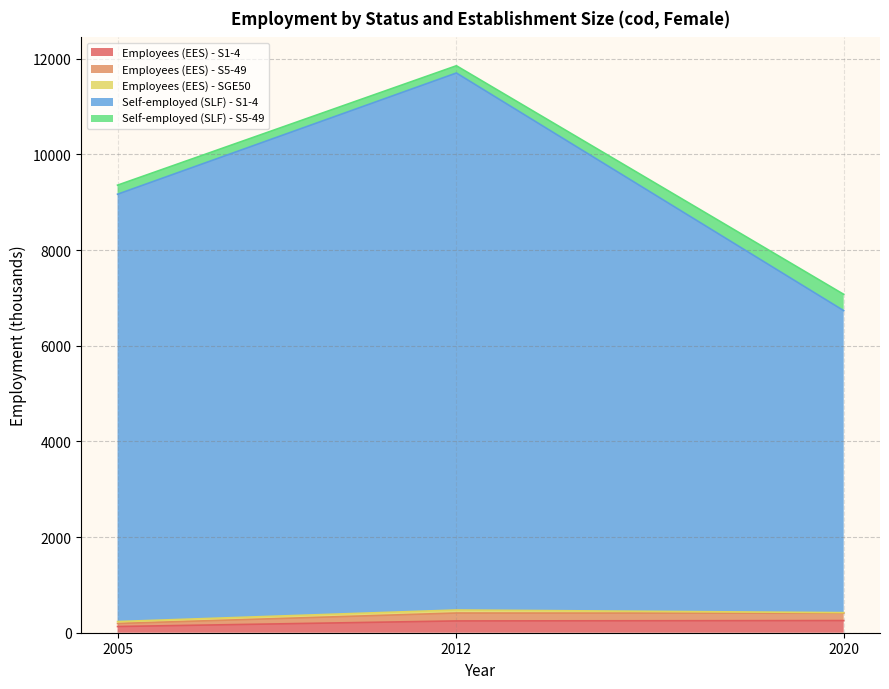

How many lines are shown in the chart?

5